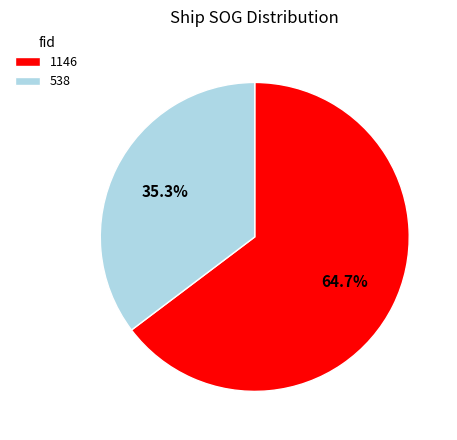

To the nearest percent, what portion does 538 represent?

35%